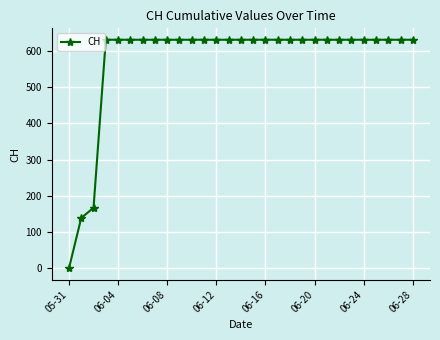

Reading right to left, list all the values displayed in this chart.

631	631	631	631	631	631	631	631	631	631	631	631	631	631	631	631	631	631	631	631	631	631	631	631	631	631	167	139	0